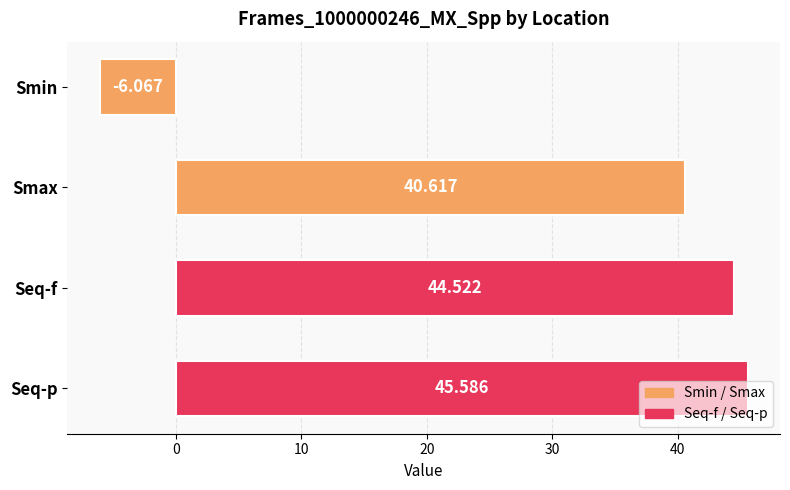

List the labels in order of value, smallest first.

Smin, Smax, Seq-f, Seq-p